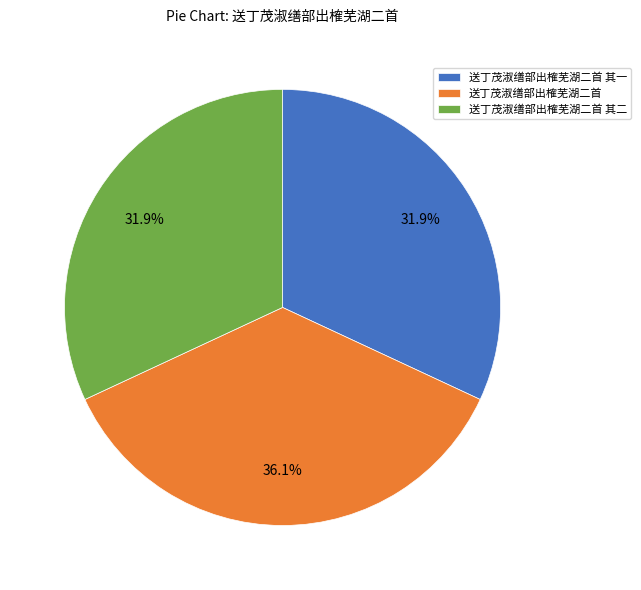

Is the sum of 送丁茂淑缮部出榷芜湖二首 and 送丁茂淑缮部出榷芜湖二首 其二 greater than half?

Yes